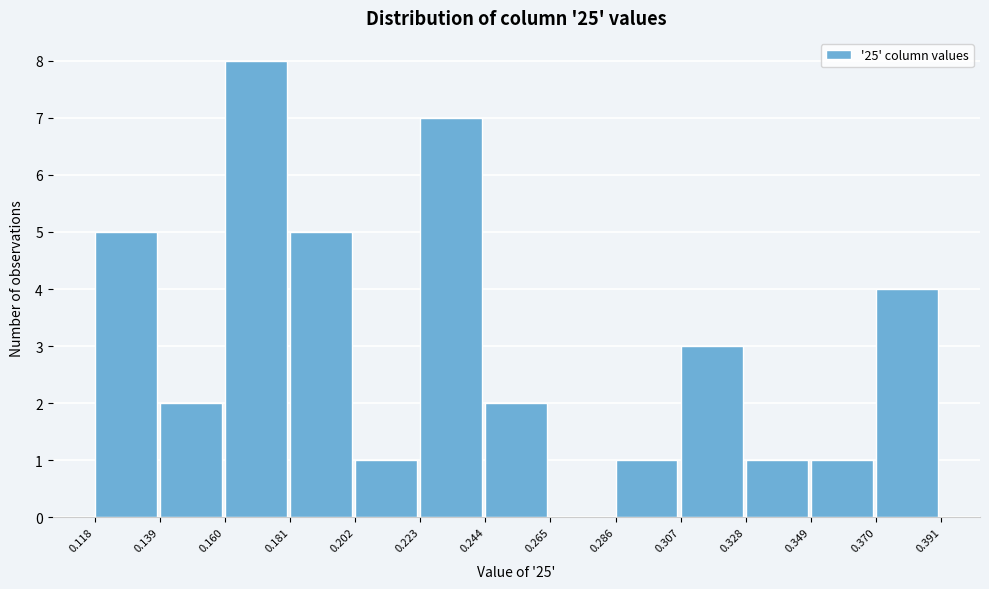

What is the height of the bar covering 0.181 to 0.202 on the x-axis? The values are not printed on the chart, so give them approximately, as read against the axis.

5